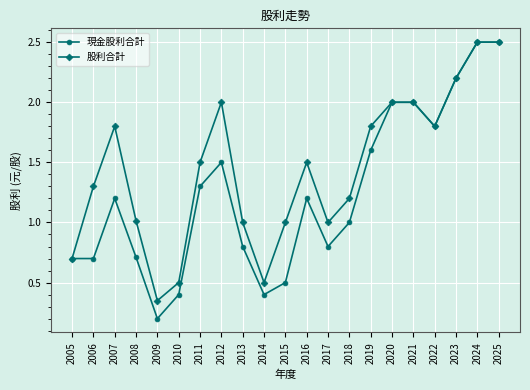

What is the value of the 股利合計 point at the 12th from the left?

1.5